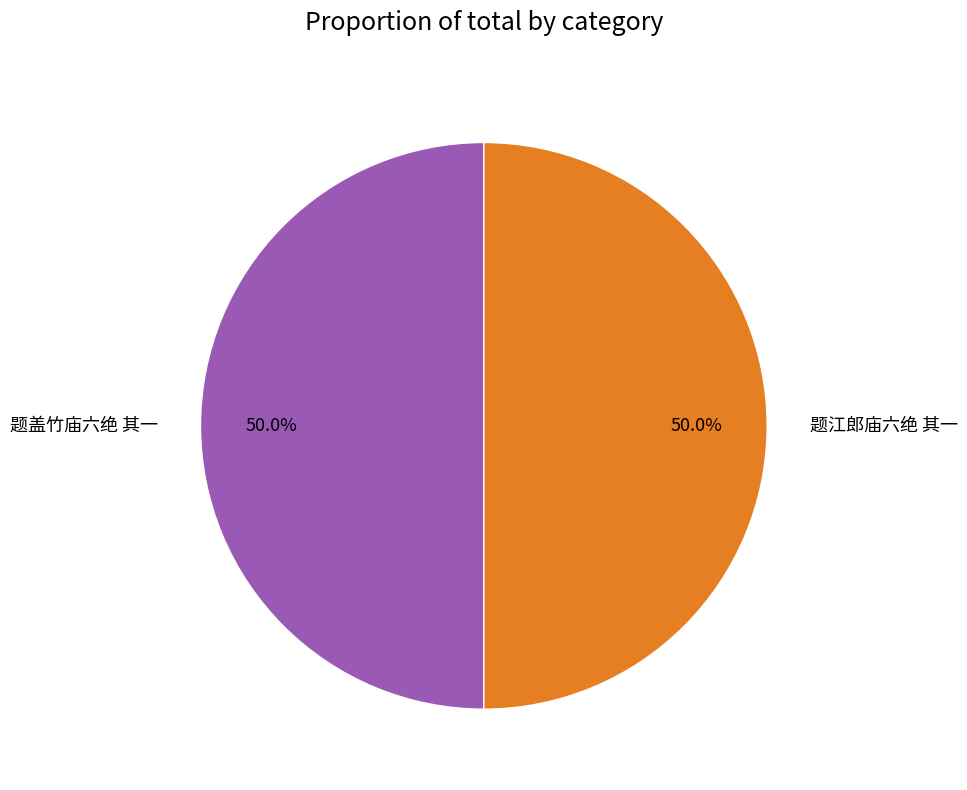

What is the ratio of the value at 题盖竹庙六绝 其一 to the value at 题江郎庙六绝 其一?

1.0